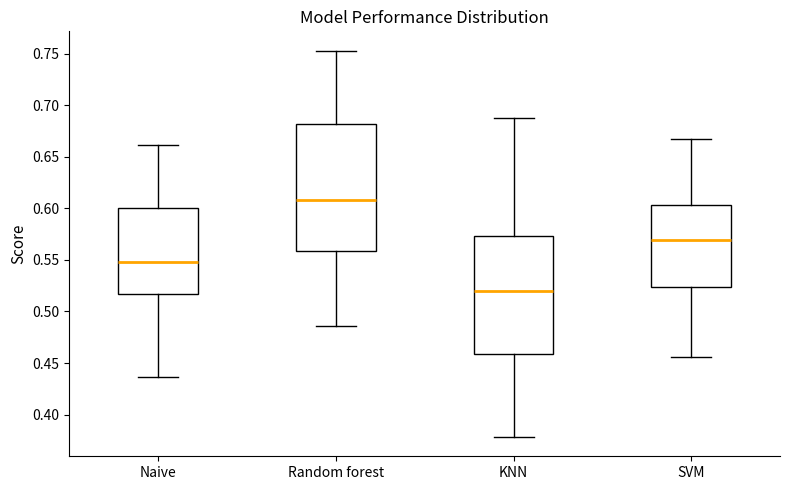

Reading left to right, read every box against the y-axis: the position of its median line, the range the box covers, and the ends of its whiskers. The values are not printed on the chart, so give them approximately, as read against the axis.

Naive: median 0.550, box 0.515 to 0.600, whiskers 0.435 to 0.660
Random forest: median 0.610, box 0.560 to 0.680, whiskers 0.485 to 0.755
KNN: median 0.520, box 0.460 to 0.575, whiskers 0.380 to 0.690
SVM: median 0.570, box 0.525 to 0.605, whiskers 0.455 to 0.670